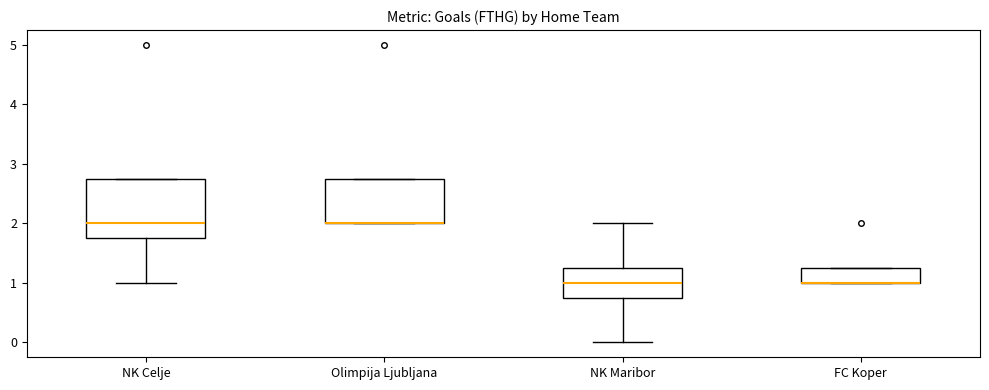

Reading left to right, read every box against the y-axis: the position of its median line, the range the box covers, and the ends of its whiskers. The values are not printed on the chart, so give them approximately, as read against the axis.

NK Celje: median 2.0, box 1.8 to 2.8, whiskers 1.0 to 2.8
Olimpija Ljubljana: median 2.0 (drawn on the box's lower edge), box 2.0 to 2.8, whiskers 2.0 to 2.8
NK Maribor: median 1.0, box 0.8 to 1.3, whiskers 0.0 to 2.0
FC Koper: median 1.0 (drawn on the box's lower edge), box 1.0 to 1.3, whiskers 1.0 to 1.3